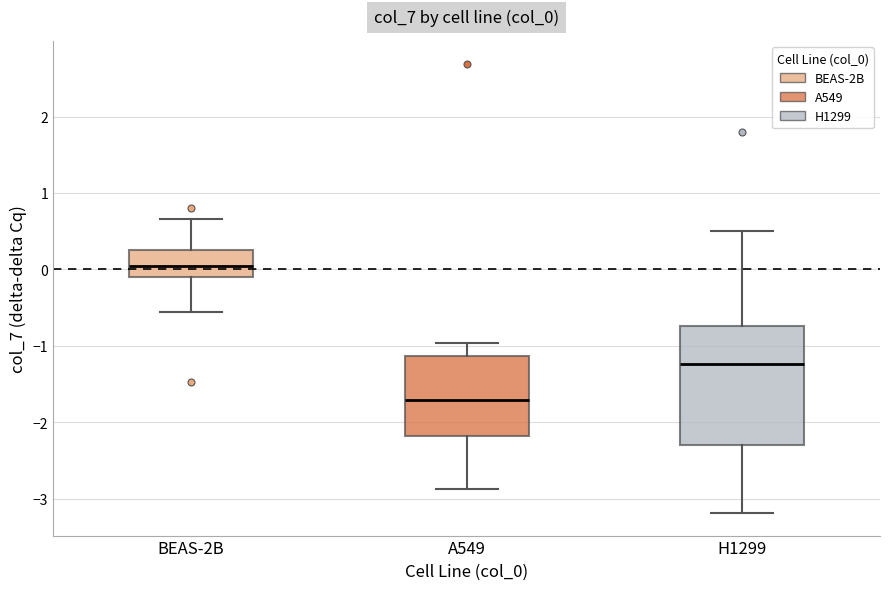

Comparing the boxes themselves (not the whiskers), which one is the tallest?

H1299